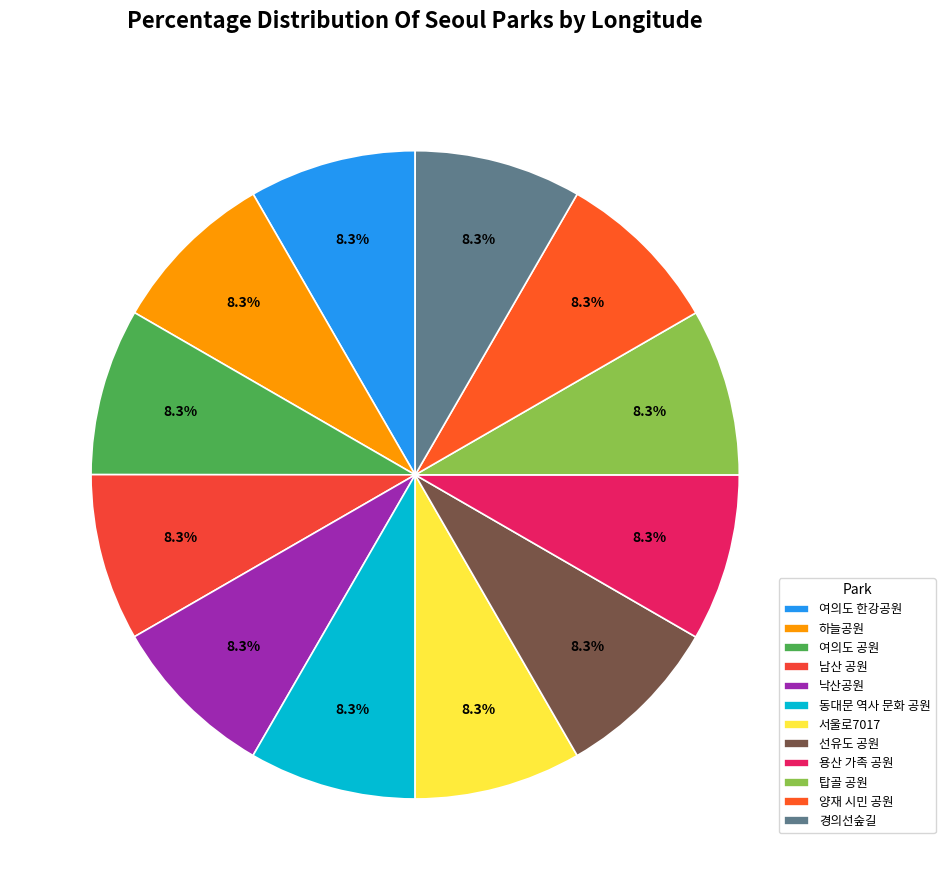

Rank the categories by value from highest to lowest.

양재 시민 공원, 동대문 역사 문화 공원, 낙산공원, 남산 공원, 탑골 공원, 용산 가족 공원, 서울로7017, 여의도 한강공원, 경의선숲길, 여의도 공원, 선유도 공원, 하늘공원